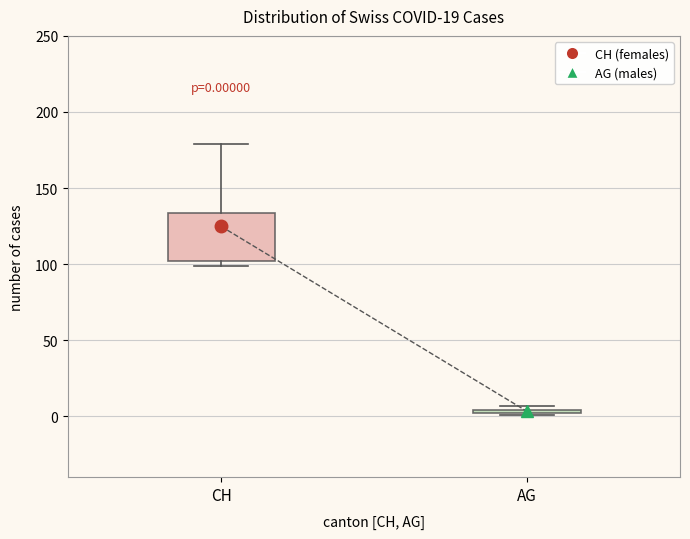

Comparing the boxes themselves (not the whiskers), which one is the tallest?

CH